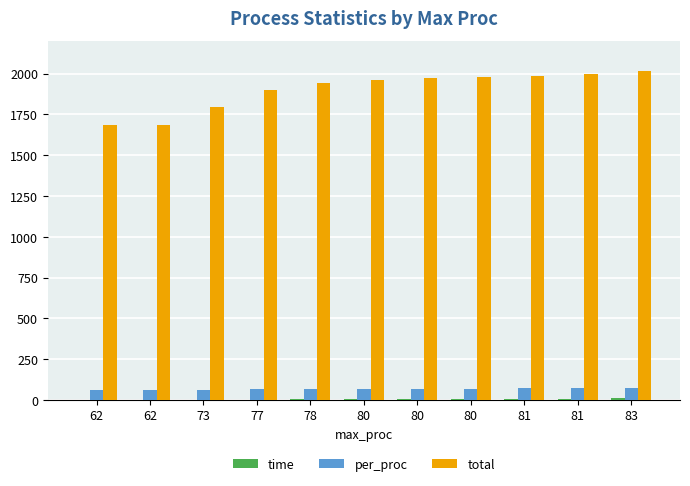

List the labels in order of total value, smallest first.

62, 62, 73, 77, 78, 80, 80, 80, 81, 81, 83